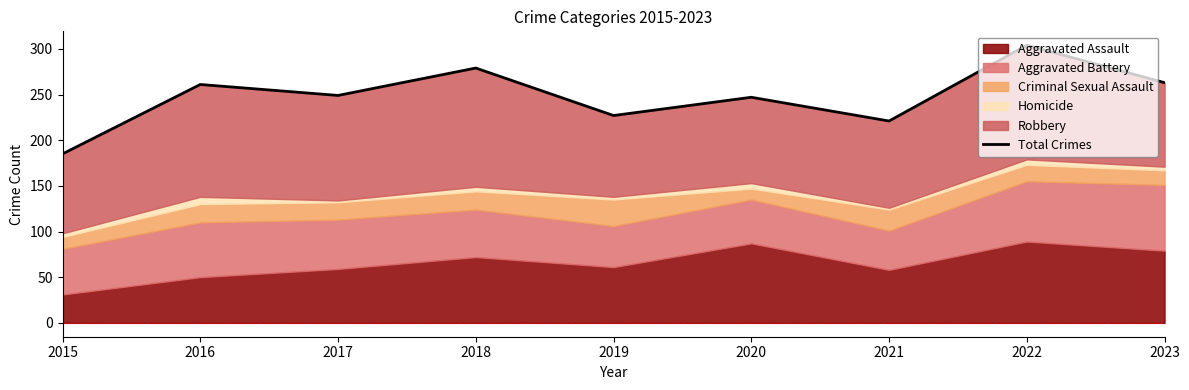

True or false: the data has more than 1 interior local peaks.

True